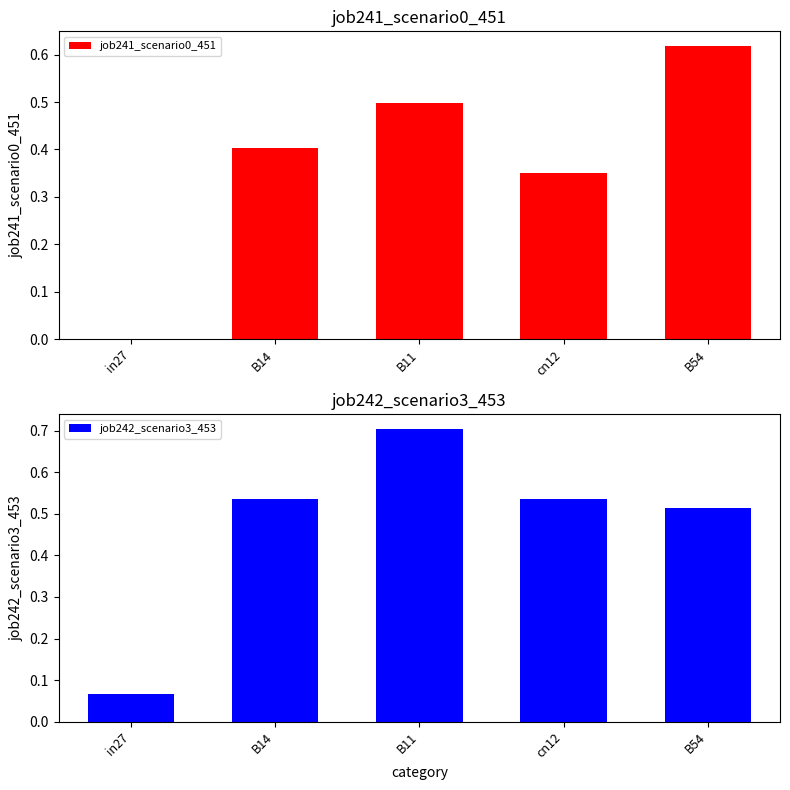

What is the label of the 4th bar from the right?

B14